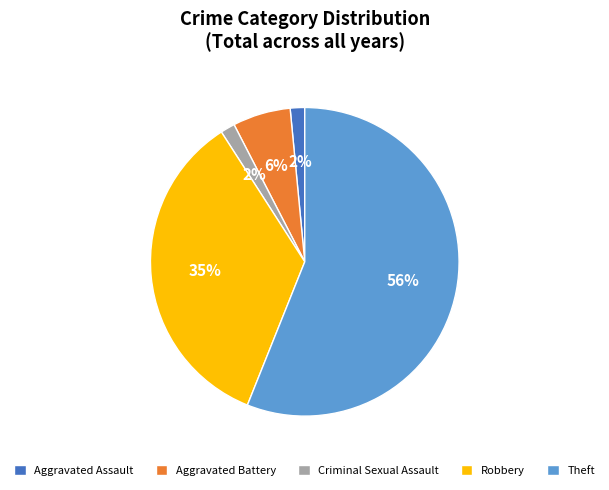

True or false: Criminal Sexual Assault accounts for 2% of the total.

True